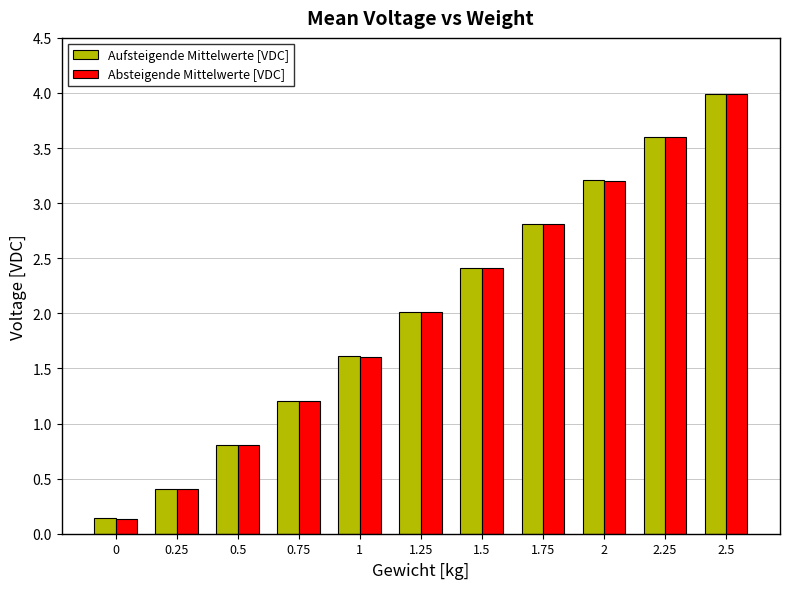

What is the lowest value of the Aufsteigende Mittelwerte [VDC] series?

0.1